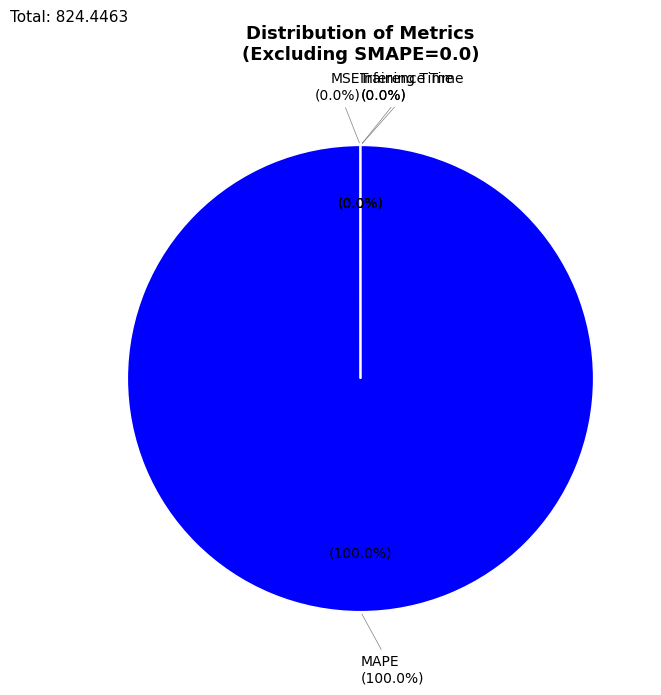

Is it true that Training Time is 0% of the pie?

True